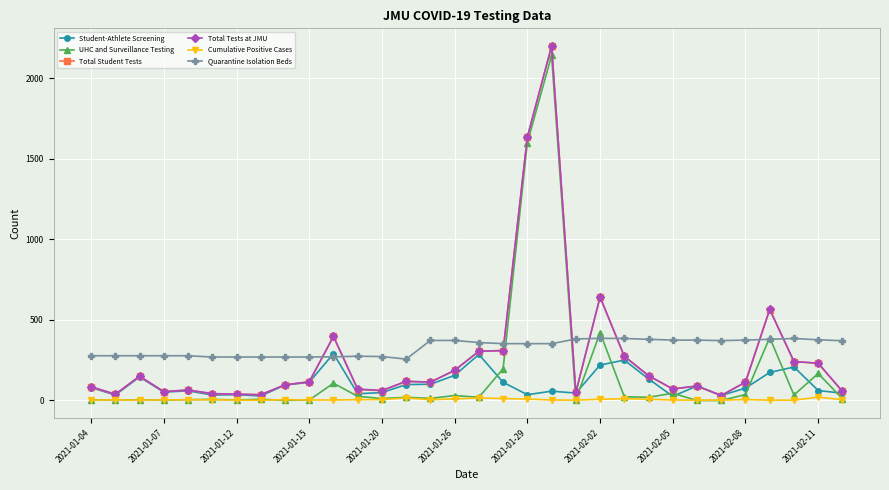

How many distinct data groups are displayed?

6